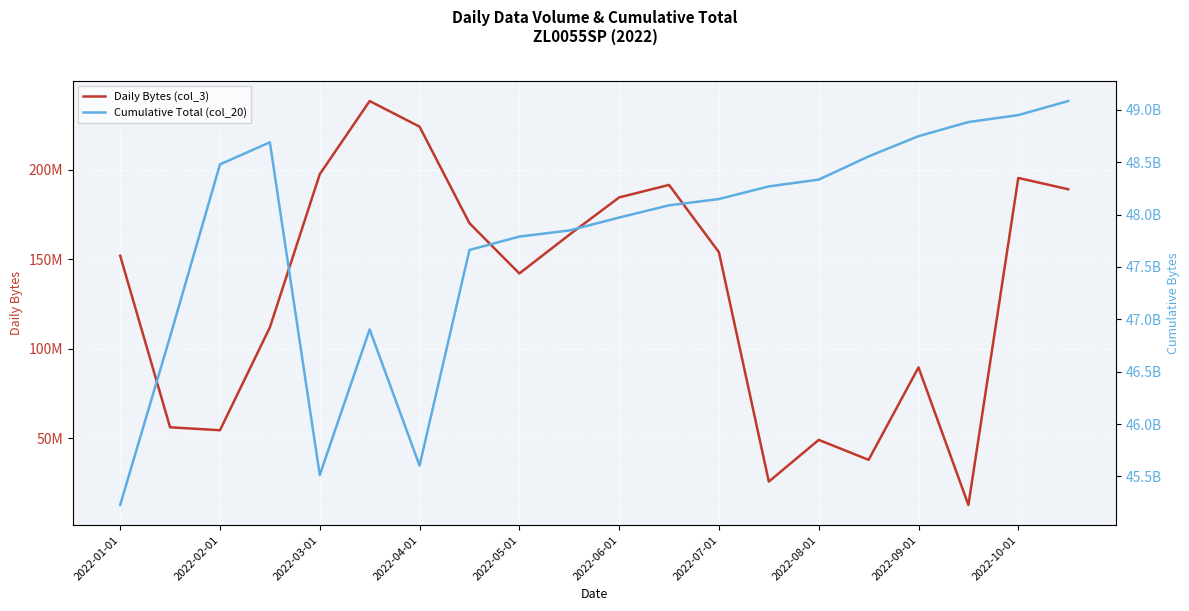

True or false: Daily Bytes (col_3) and Cumulative Total (col_20) intersect in this chart.

False